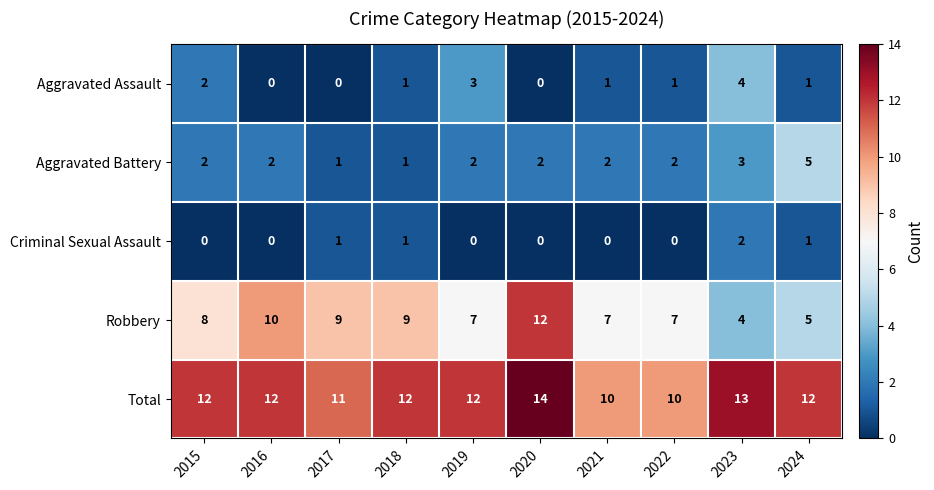

Where is Aggravated Battery nearest to the value 3?

2023